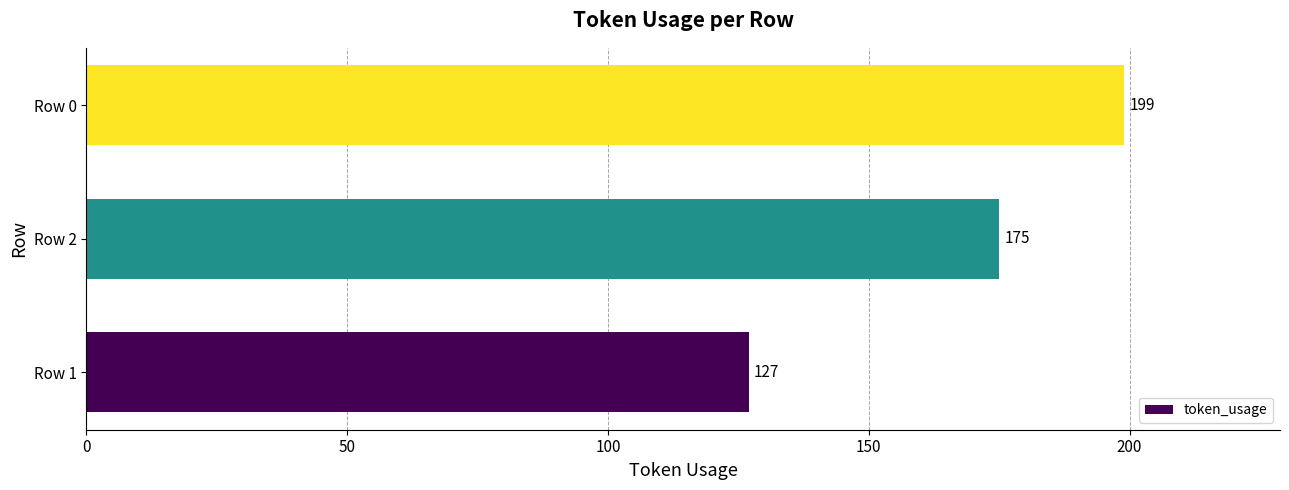

What is the minimum value shown in the chart?

127